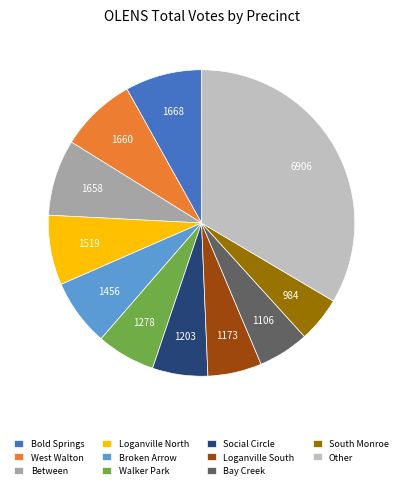

Combined, do Broken Arrow and Other account for over 50%?

No